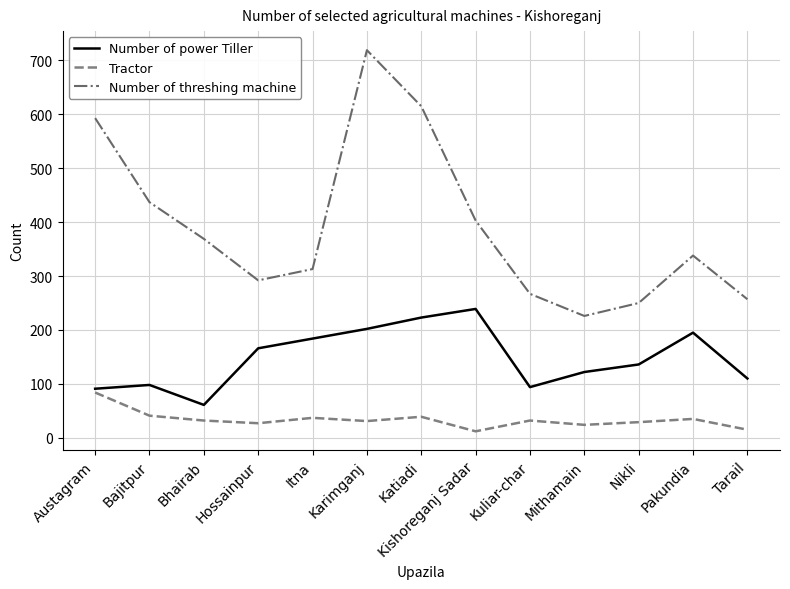

At which category is the sum across all series the highest?

Karimganj